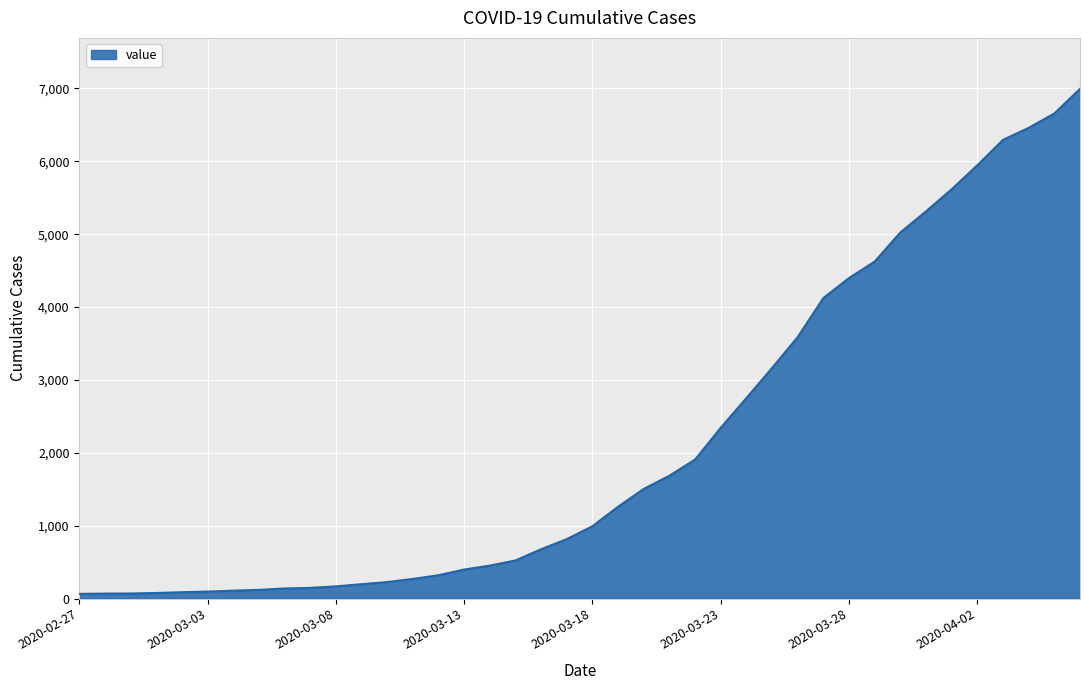

What is the difference between the maximum and minimum values?

6931